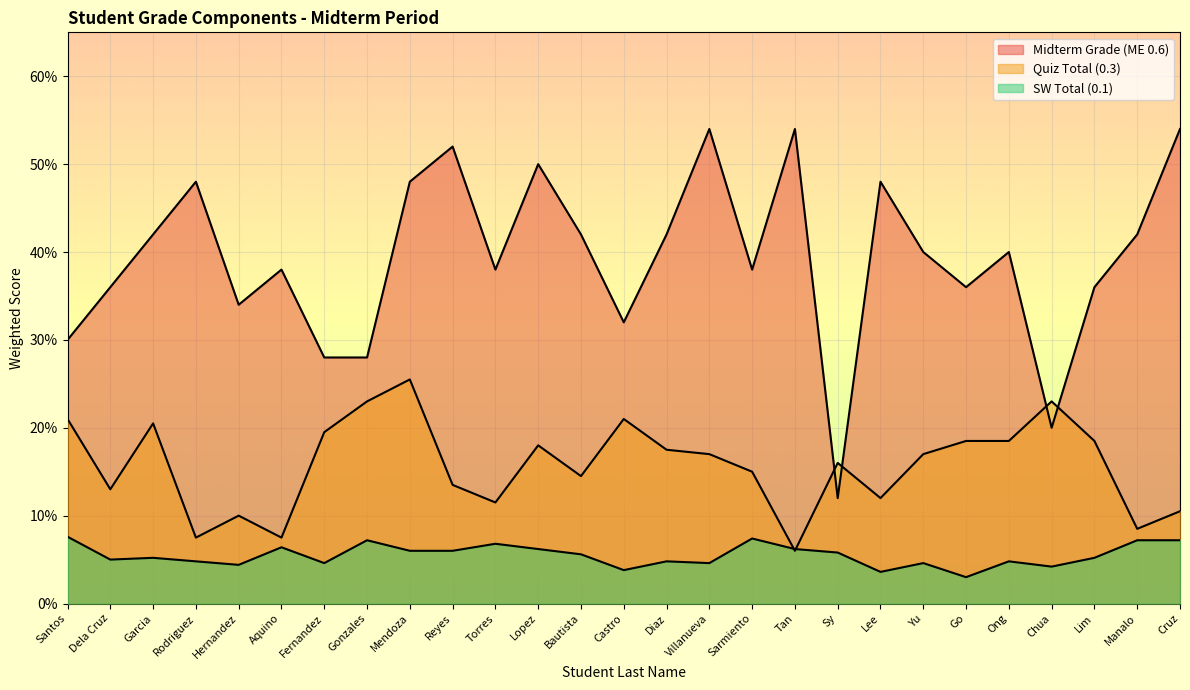

At which category does Quiz Total (0.3) reach its first local valley?

Dela Cruz